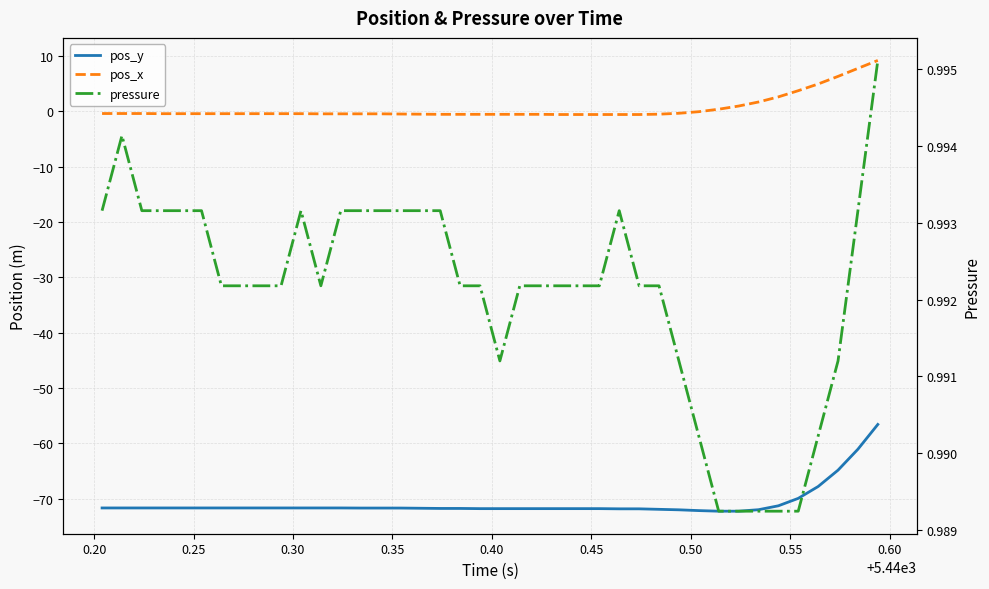

Is the value of pressure at 26 greater than the value of pos_y at 0.65?

Yes